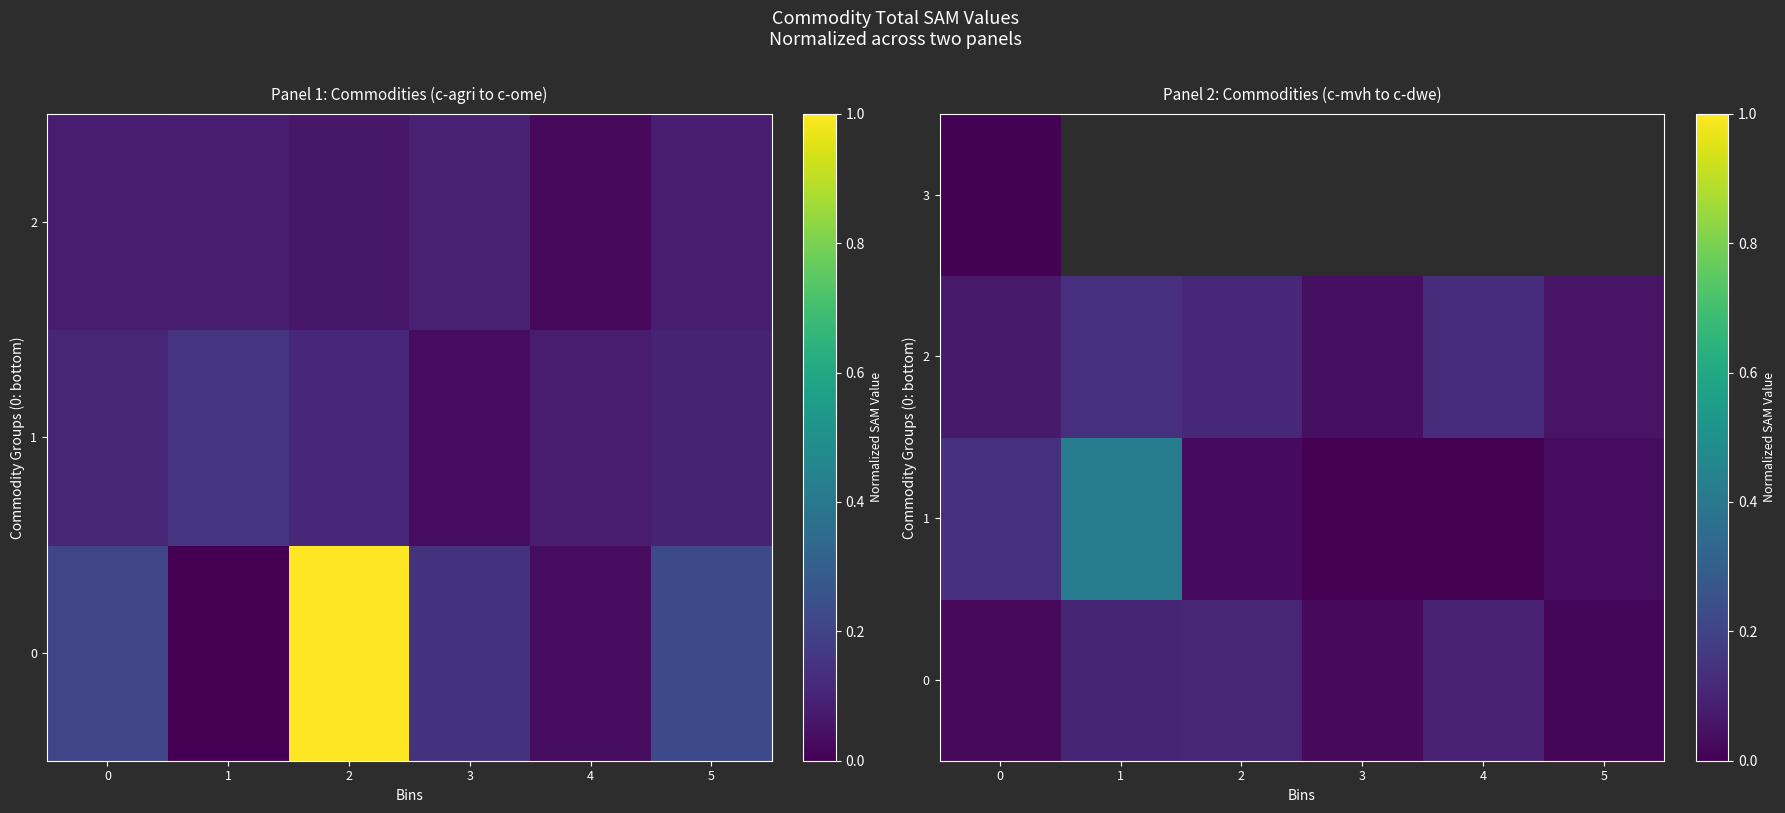

Rank the categories by 0 value from highest to lowest.

2, 1, 4, 3, 0, 5